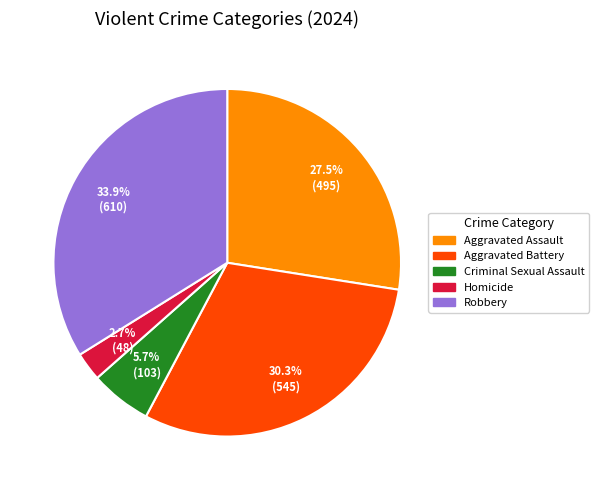

The Aggravated Battery slice represents 30% of the pie. True or false?

True